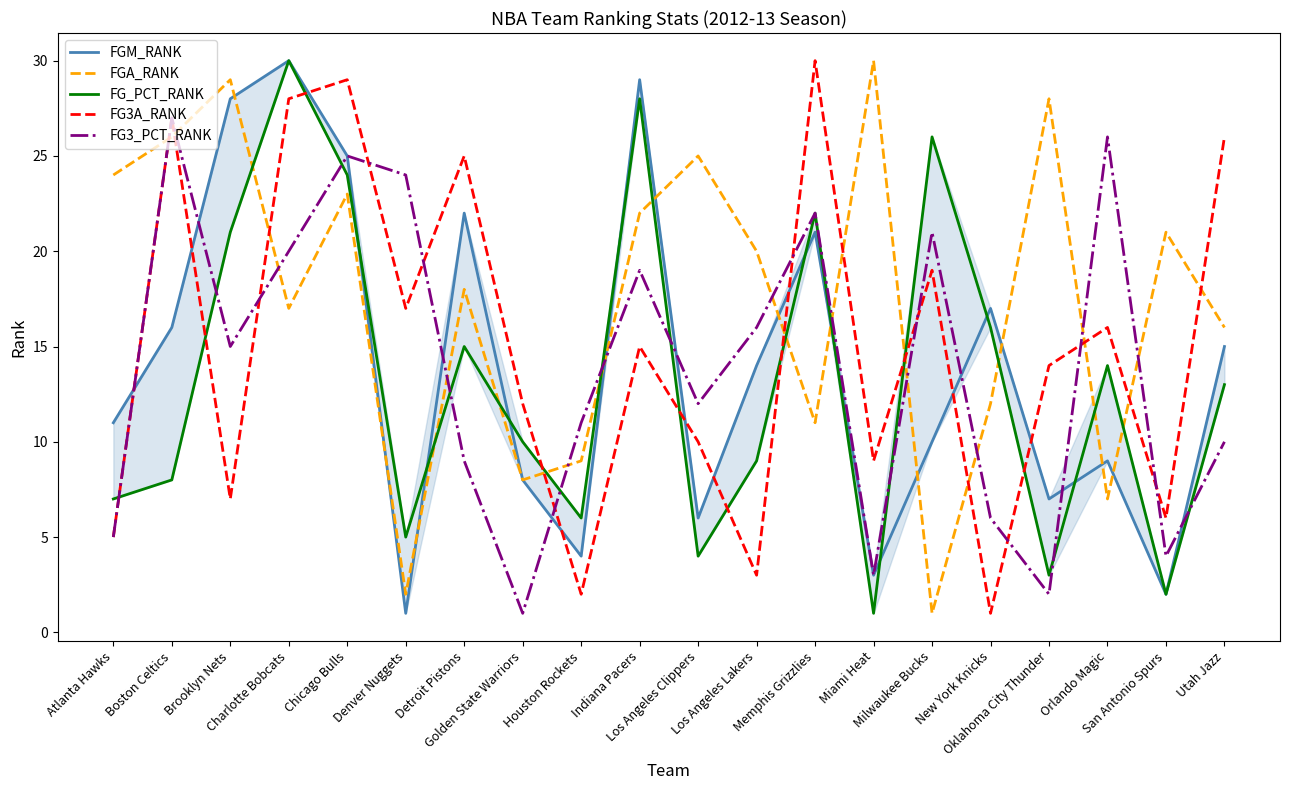

What position from the left is Houston Rockets?

9